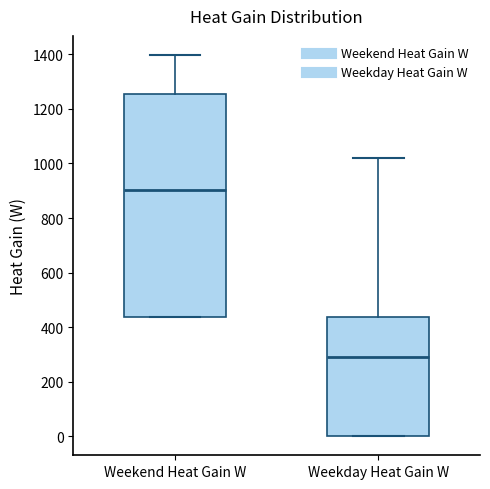

Reading left to right, transcribe this box plot: for each box, give where its median line is, the range the box spans, and where its two whiskers end, as read against the y-axis. The values are not printed on the chart, so give them approximately, as read against the axis.

Weekend Heat Gain W: median 900, box 440 to 1260, whiskers 440 to 1400
Weekday Heat Gain W: median 300, box 0 to 440, whiskers 0 to 1020